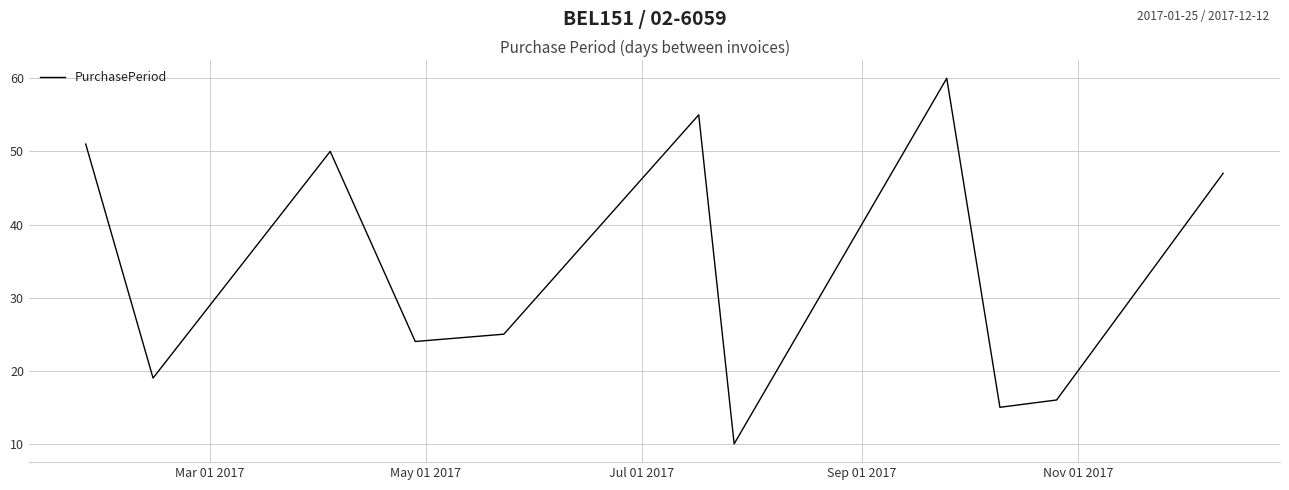

True or false: there are more than 1 points higher than both neighbors.

True